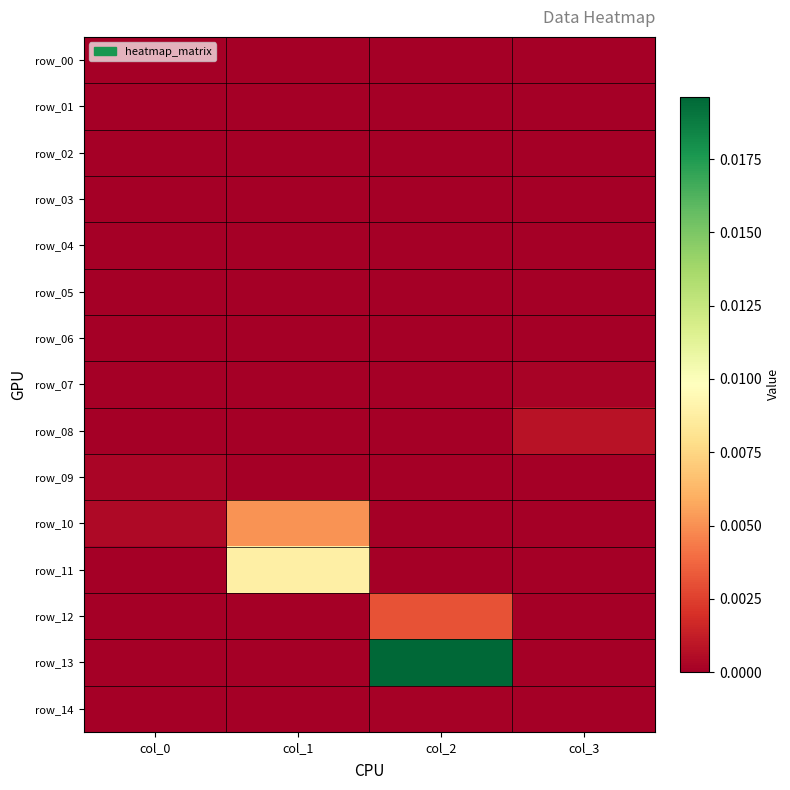

Between col_0 and col_2, which is larger?

col_0